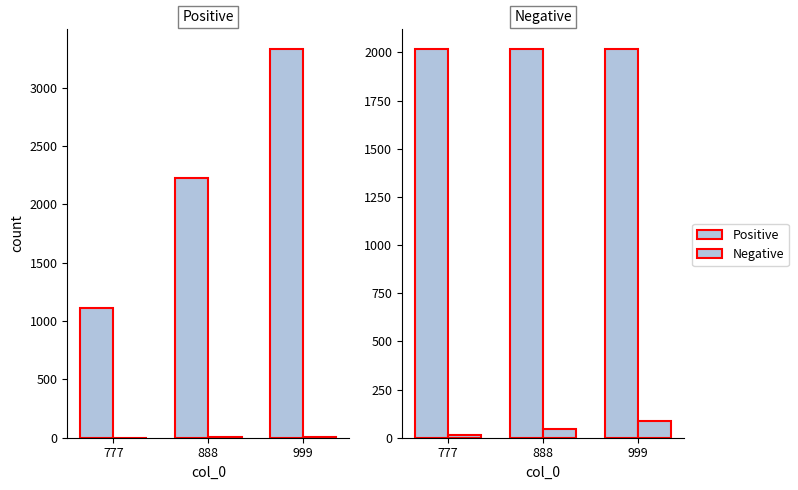

What is the minimum value shown in the chart?

1